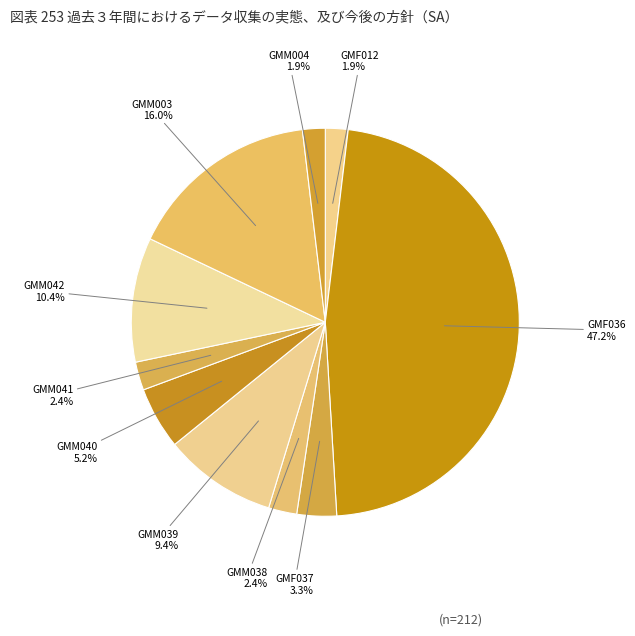

Is it true that GMM040 is 5% of the pie?

True